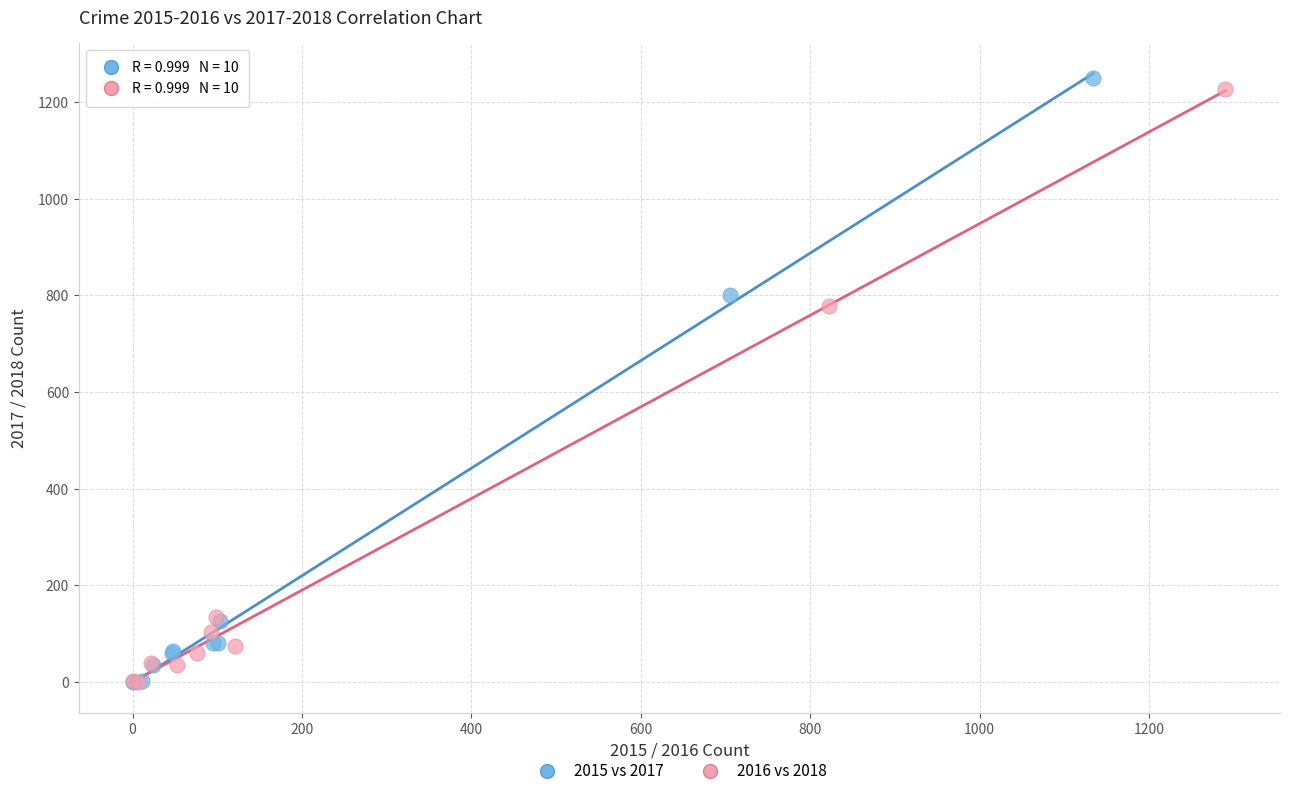

Which series has the largest Y range (max minus min)?

2015 vs 2017